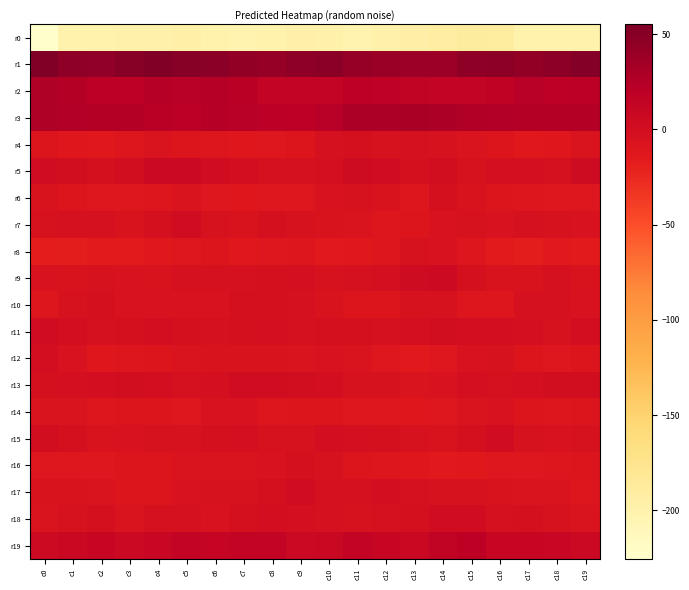

Which series has the largest total across all categories?

r1